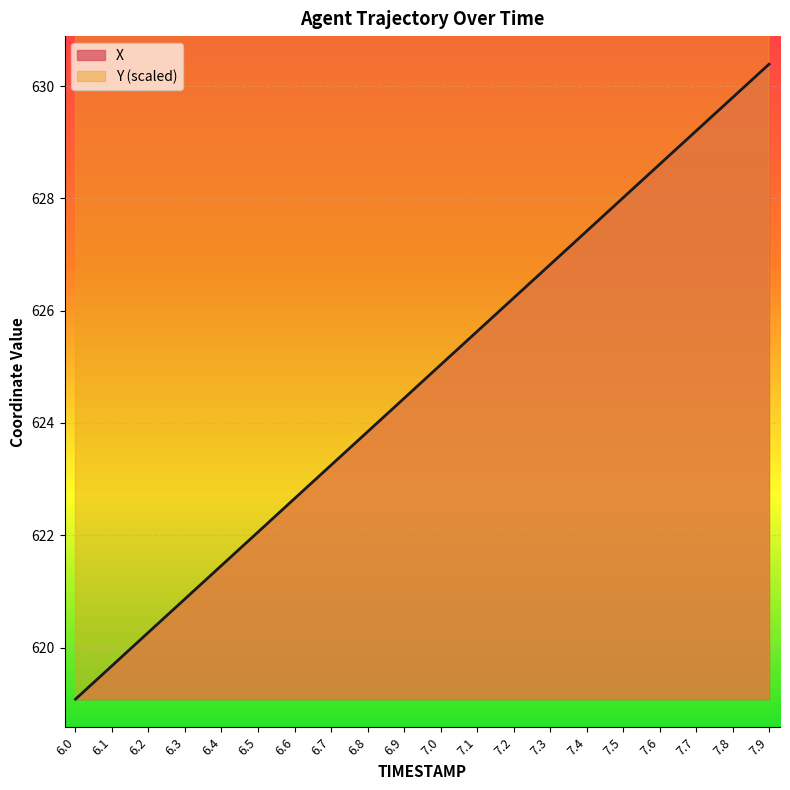

True or false: Y has a value of 4623.0 at 6.5.

True